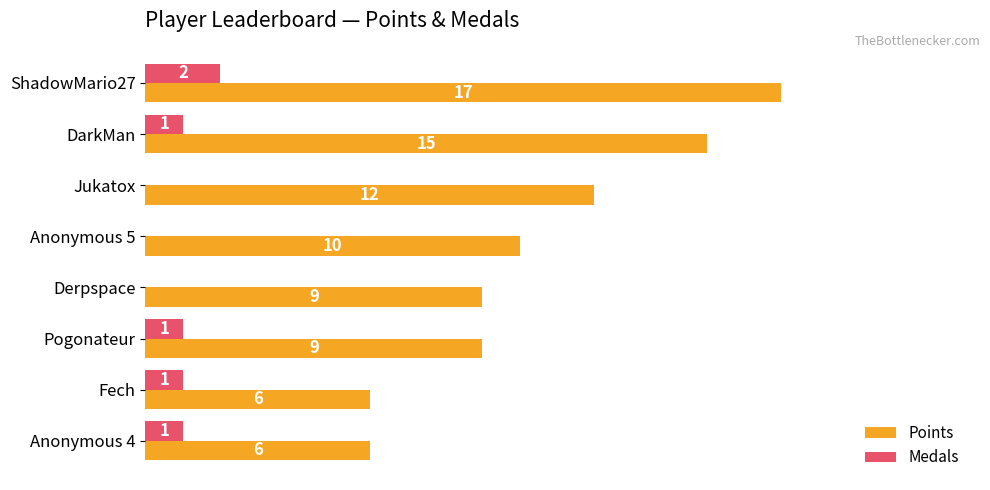

Between ShadowMario27 and Anonymous 4, which series saw the biggest shift?

Points